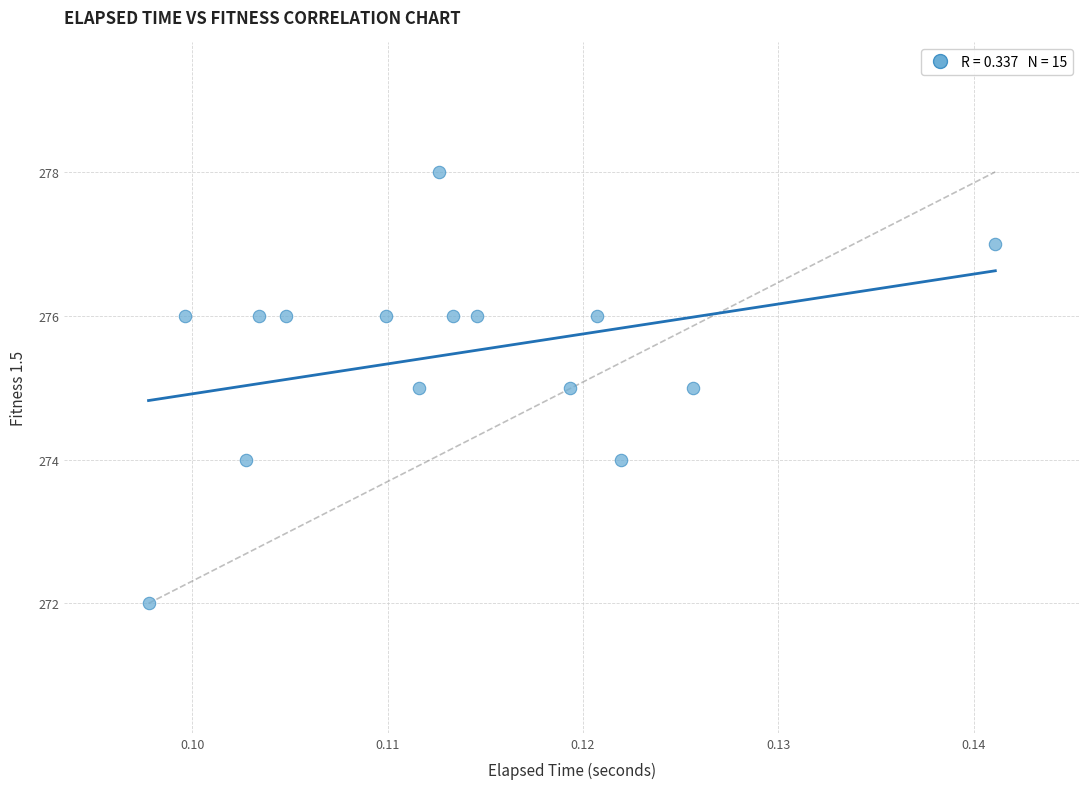

What is the range of Y values (max minus min)?

6